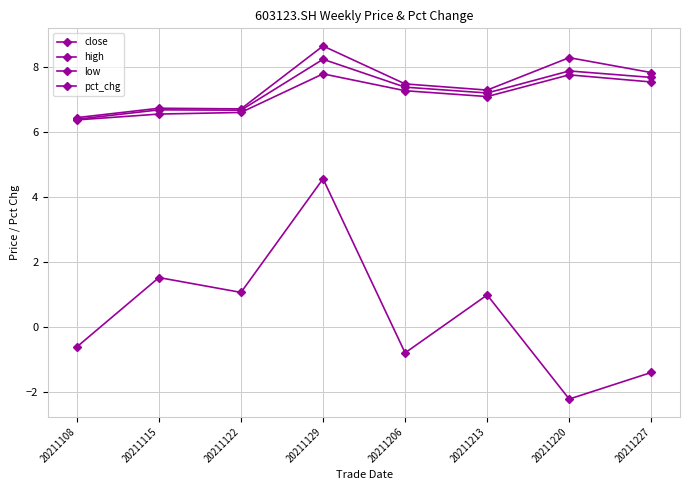

What is the difference between the pct_chg values at 20211213 and 20211206?

1.8